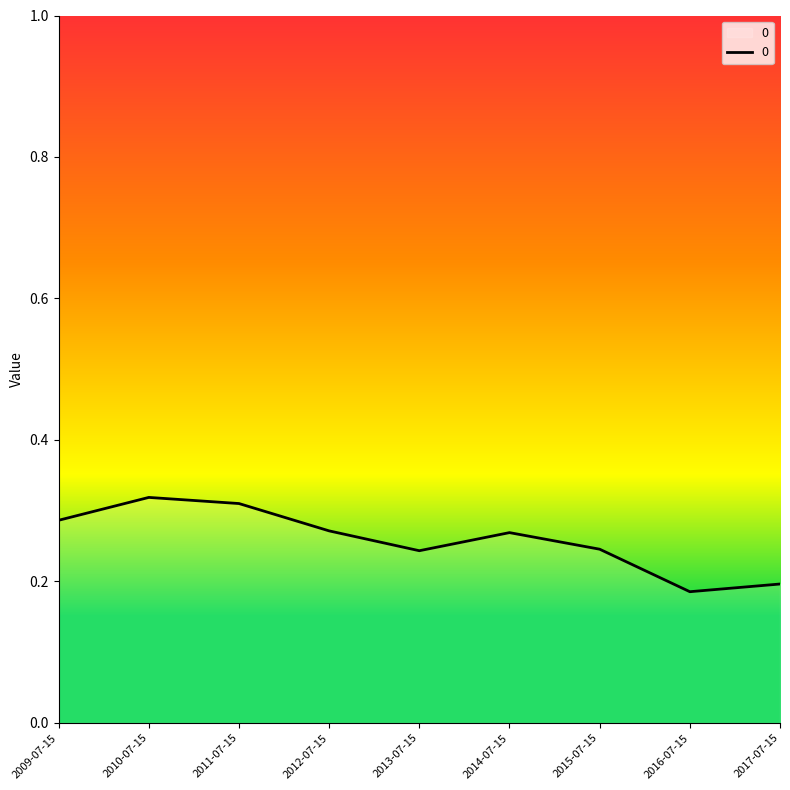

How many interior local peaks (higher than both neighbors) does the data have?

2